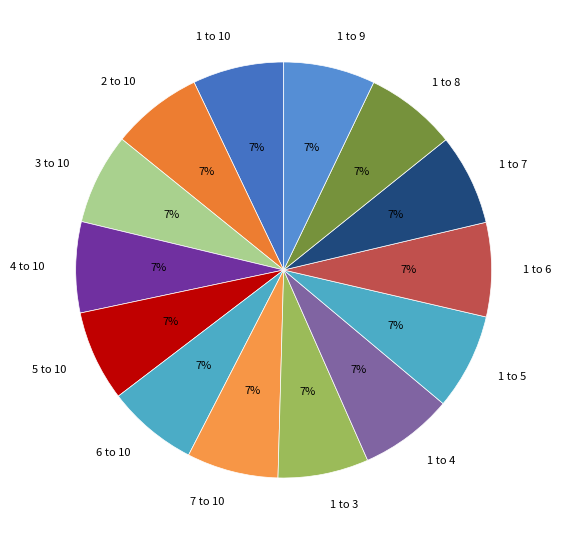

To the nearest percent, what is the combined percentage of 2 to 10 and 1 to 6?

14%